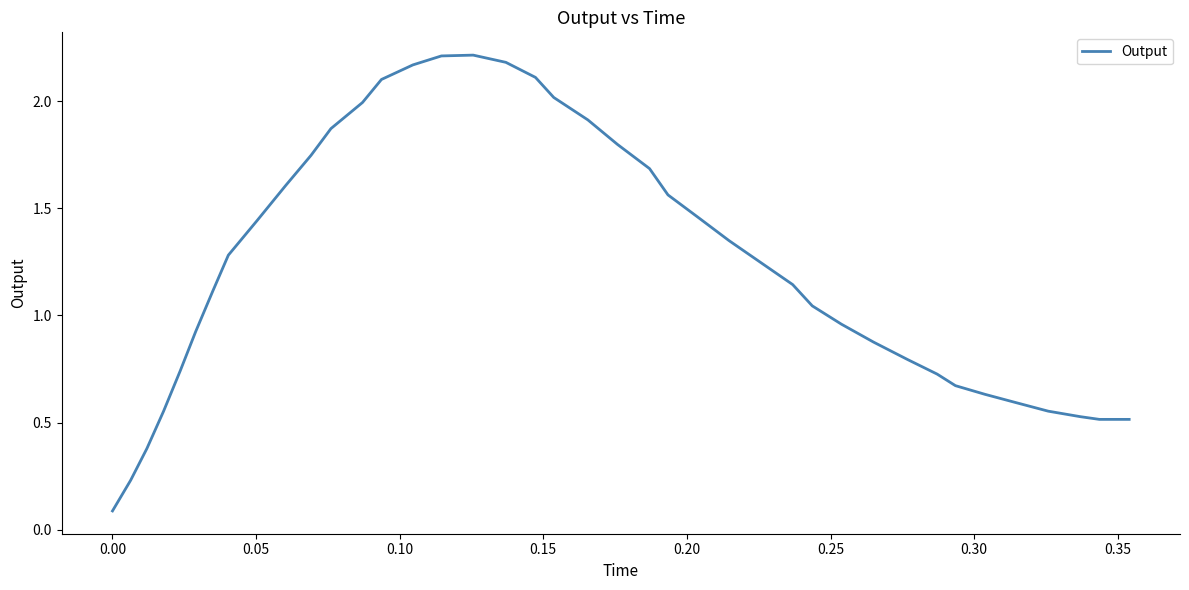

What is the difference between the maximum and minimum values?

2.1